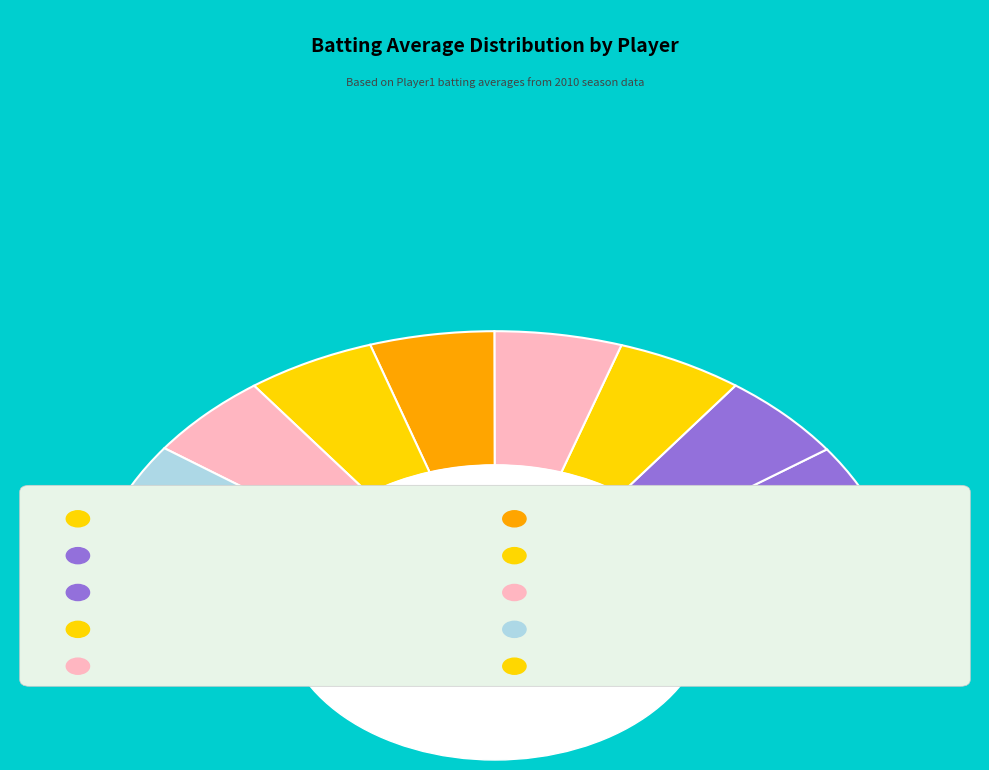

Is it true that Nyjer Morgan is 1% of the pie?

False